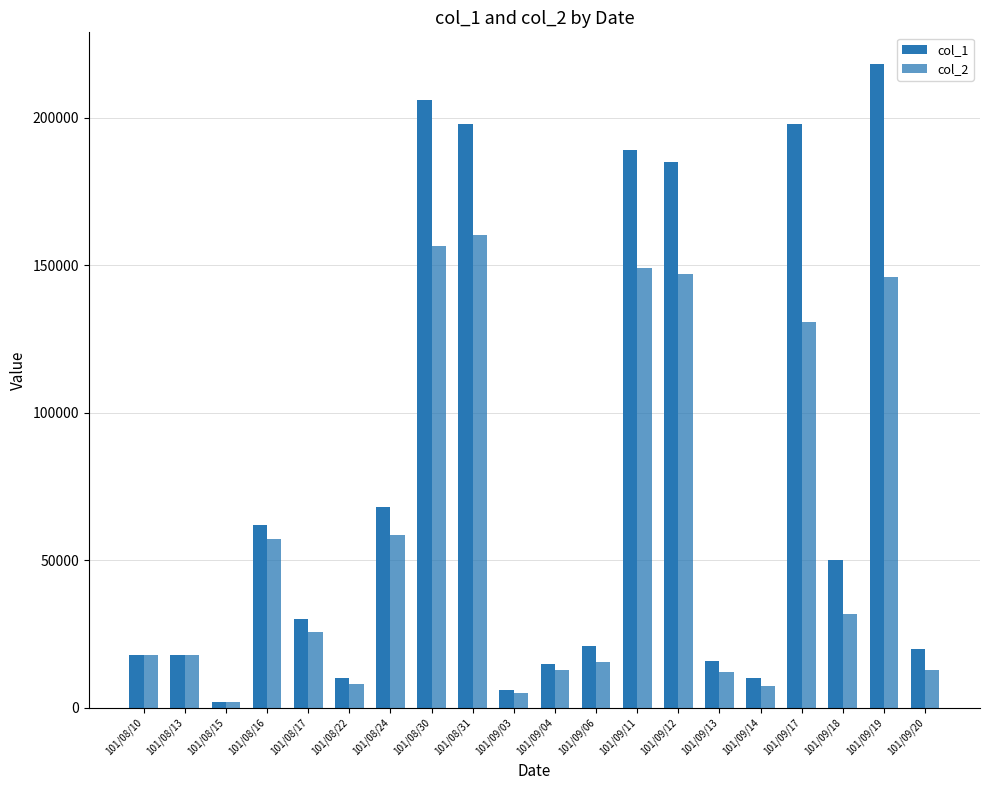

What is the label of the 19th bar from the right?

101/08/13